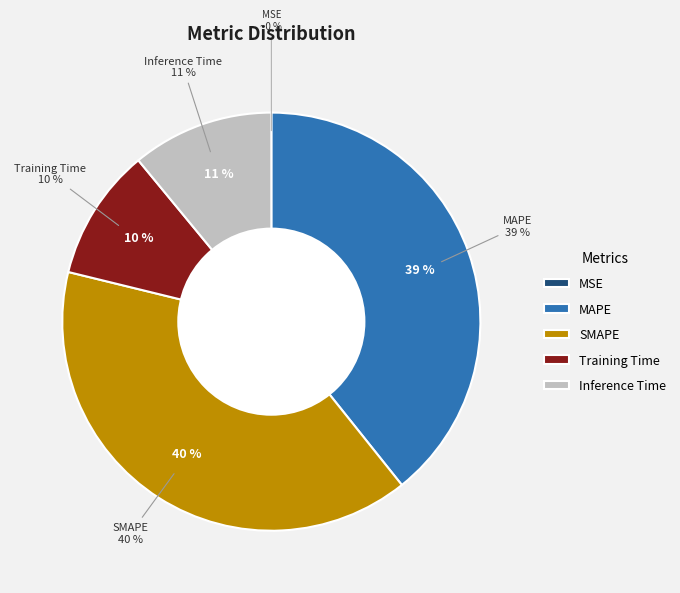

Do SMAPE and MAPE together represent more than half of the pie?

Yes